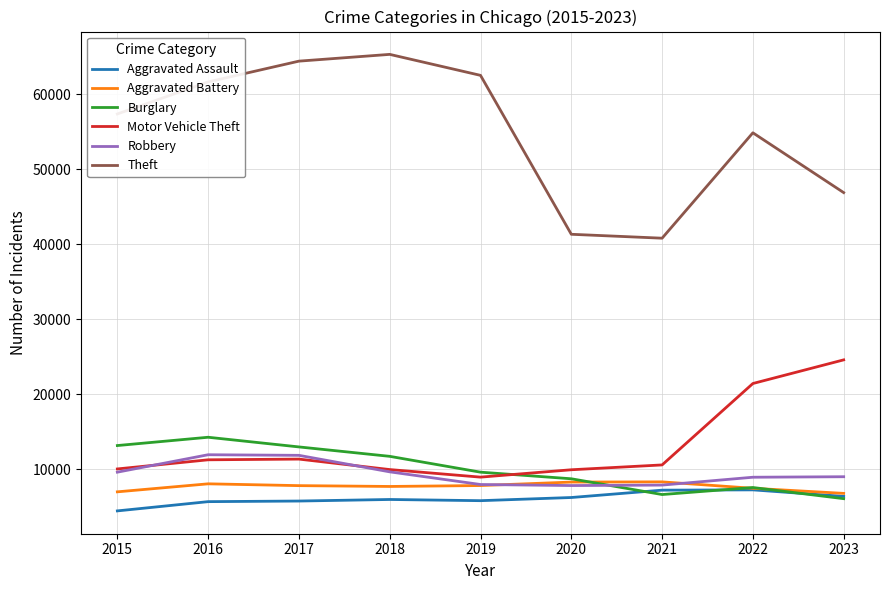

True or false: Robbery and Theft cross at least once.

False